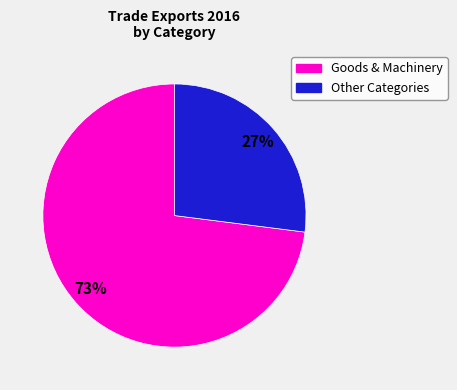

To the nearest percent, what is the average slice percentage?

50%